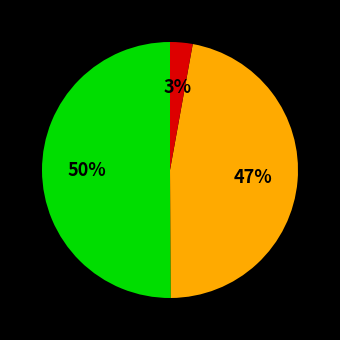

To the nearest percent, what is the difference between the largest and smallest slice percentages?

47%